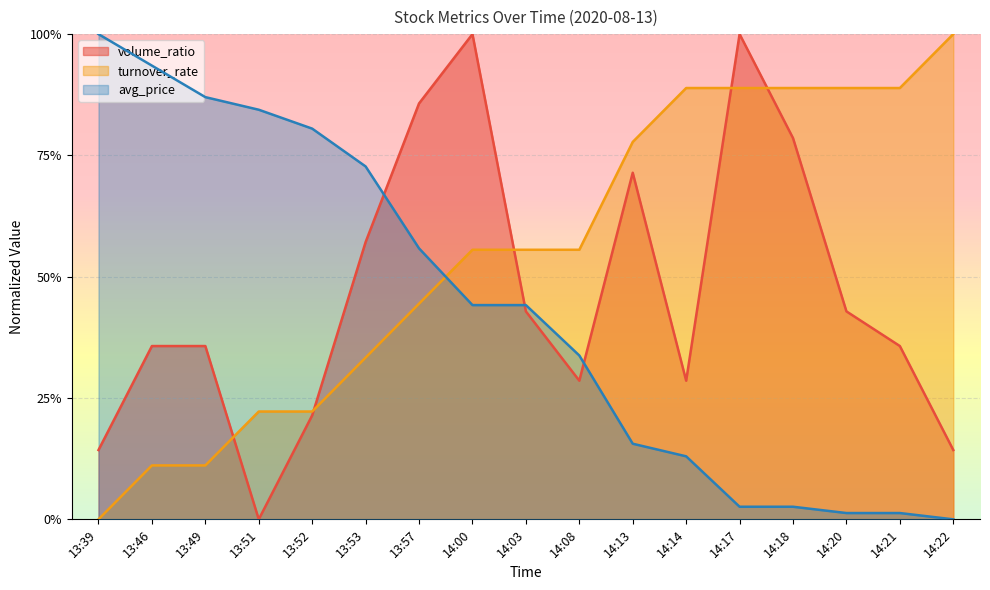

Read the turnover_rate value at 13:51.

0.2